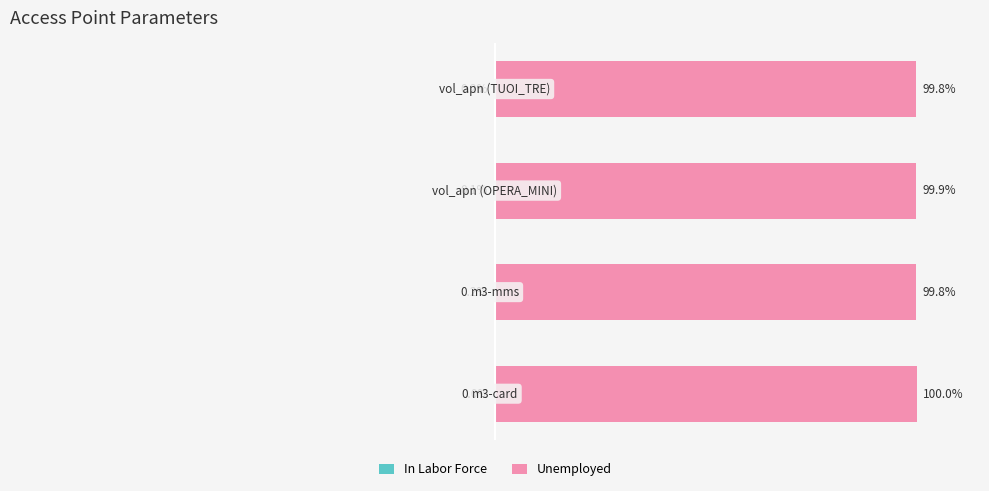

Is it true that Unemployed equals 53.5 at 0?

False